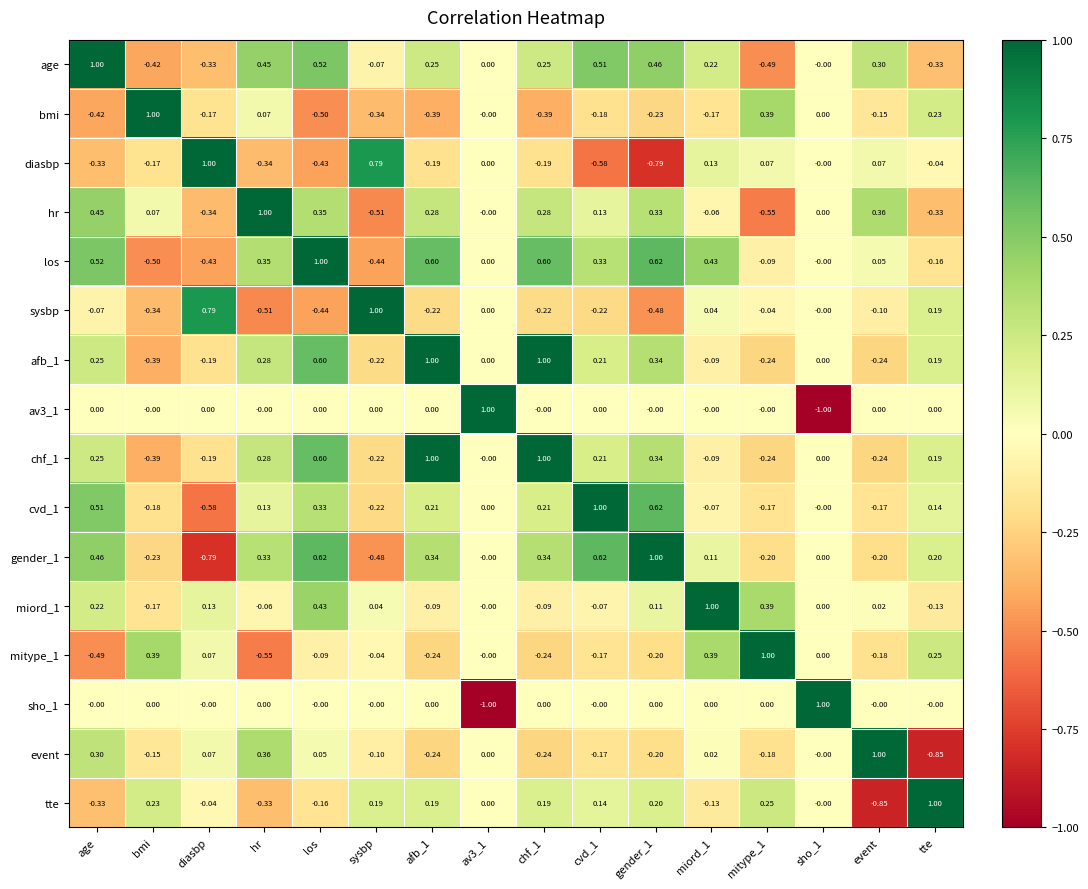

What is the greatest value displayed?

1.0